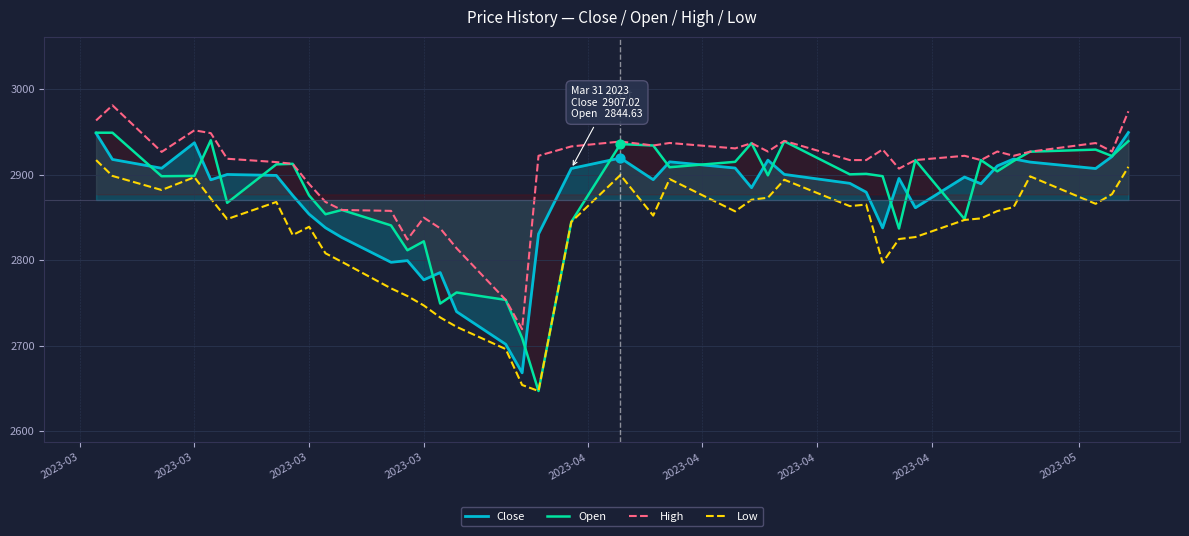

Which series has the widest spread of Y values?

Open